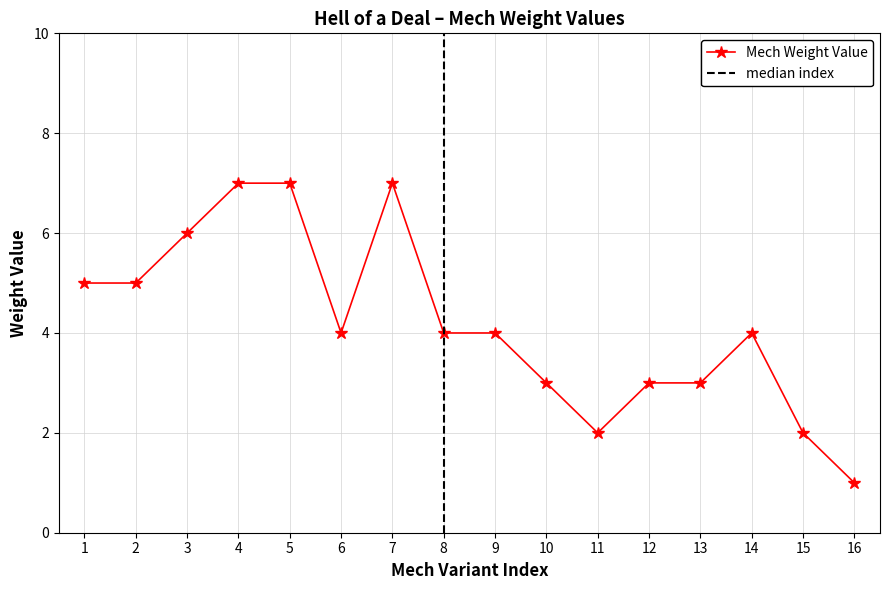

What is the sum of all values?

67